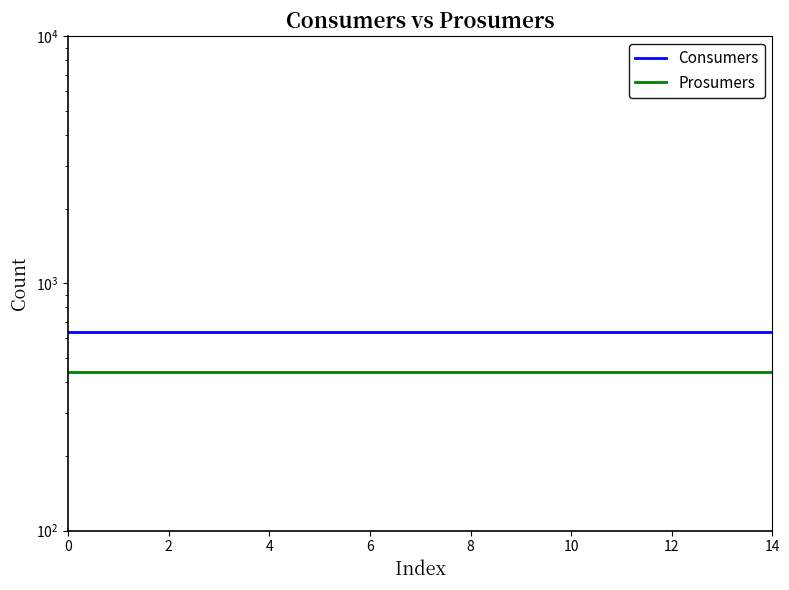

The value of Consumers at 2 is 433. True or false?

False